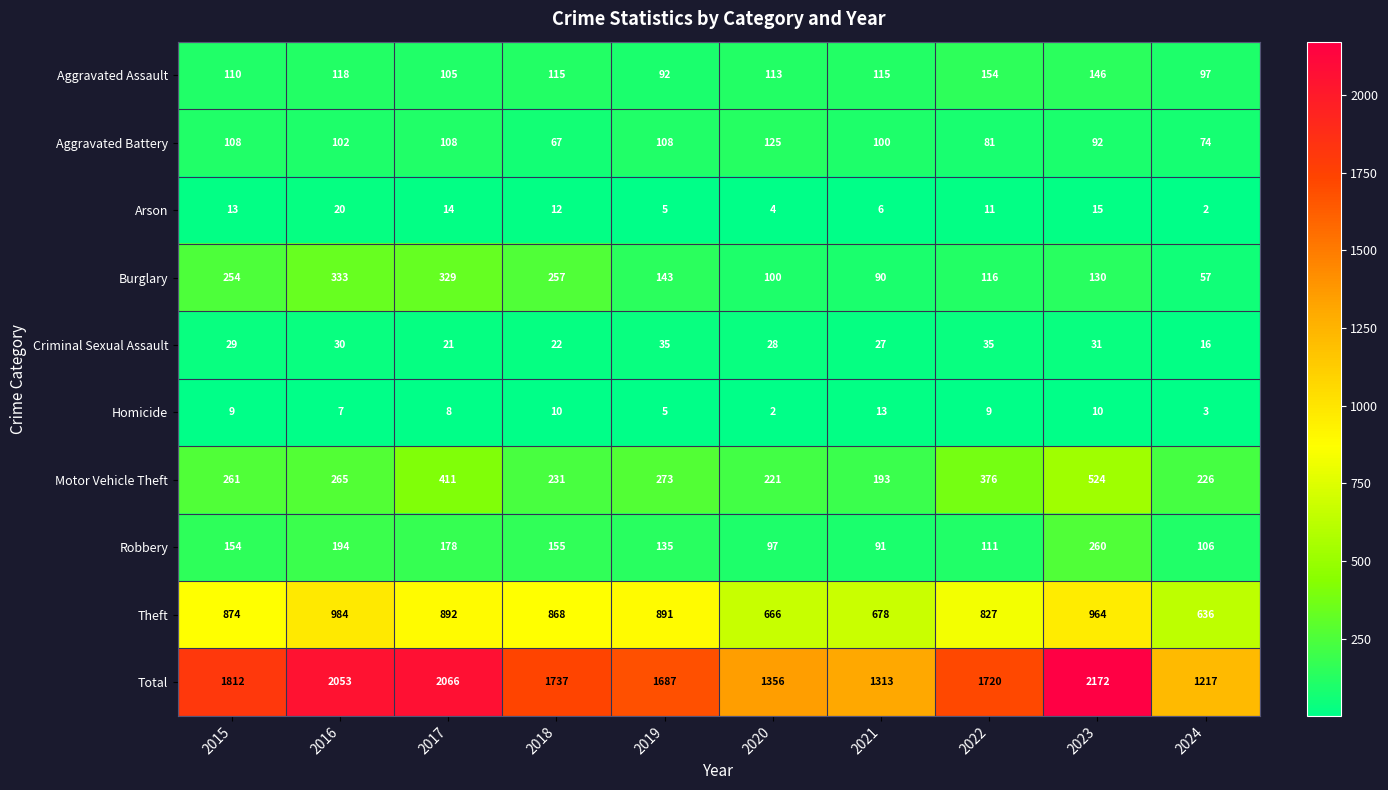

The value of Burglary at 2019 is 198. True or false?

False